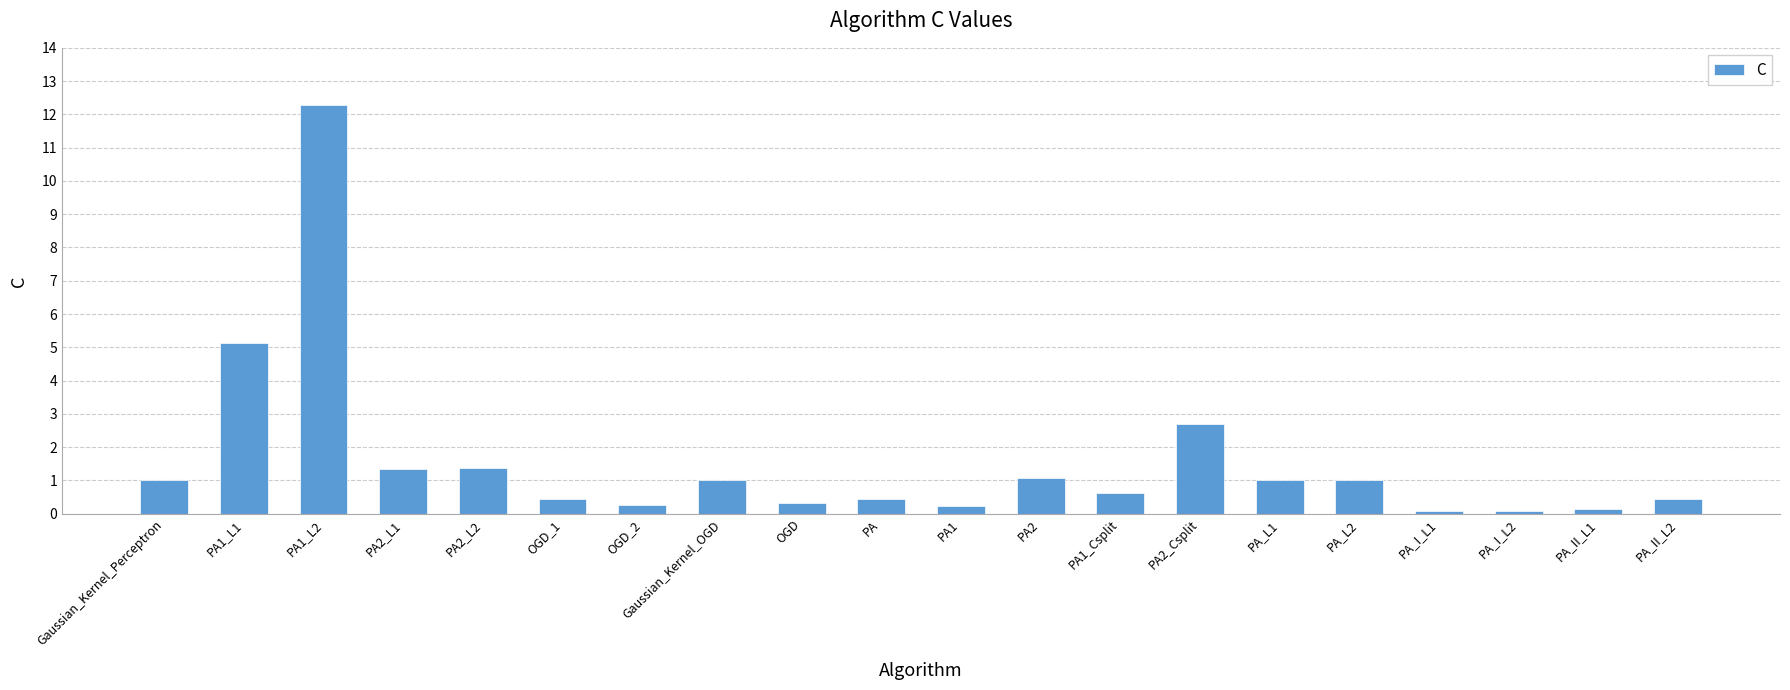

What is the change in value from Gaussian_Kernel_OGD to PA_I_L2?

-0.9